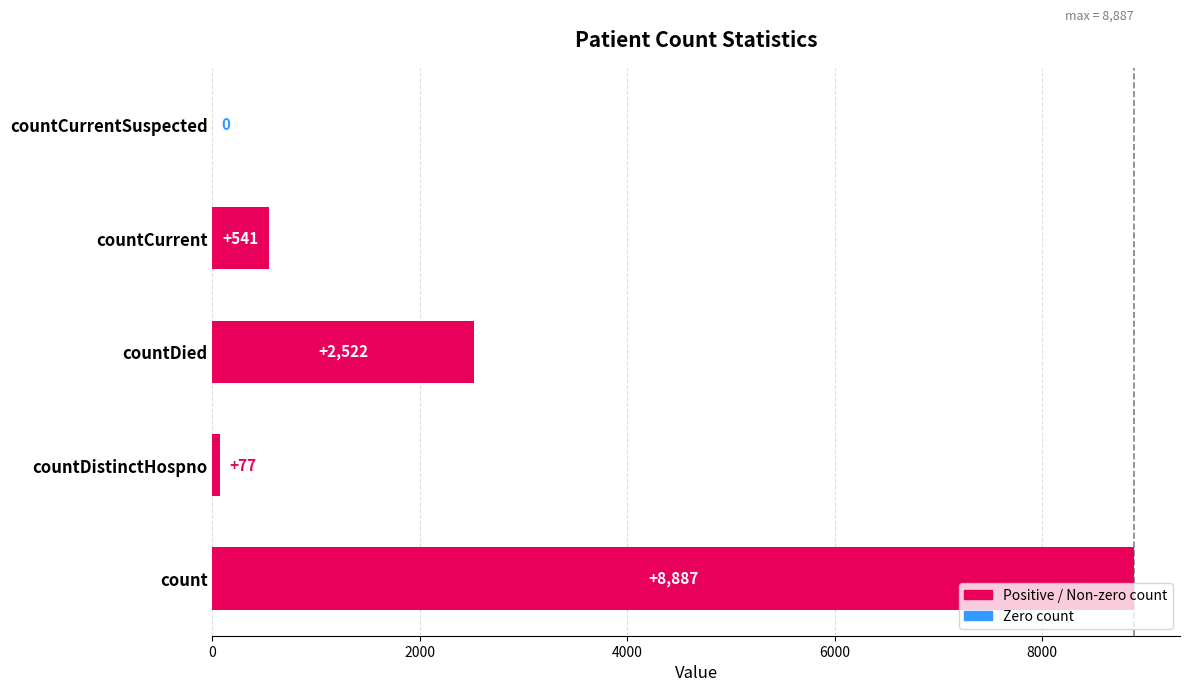

The value at countDistinctHospno is 77. True or false?

True